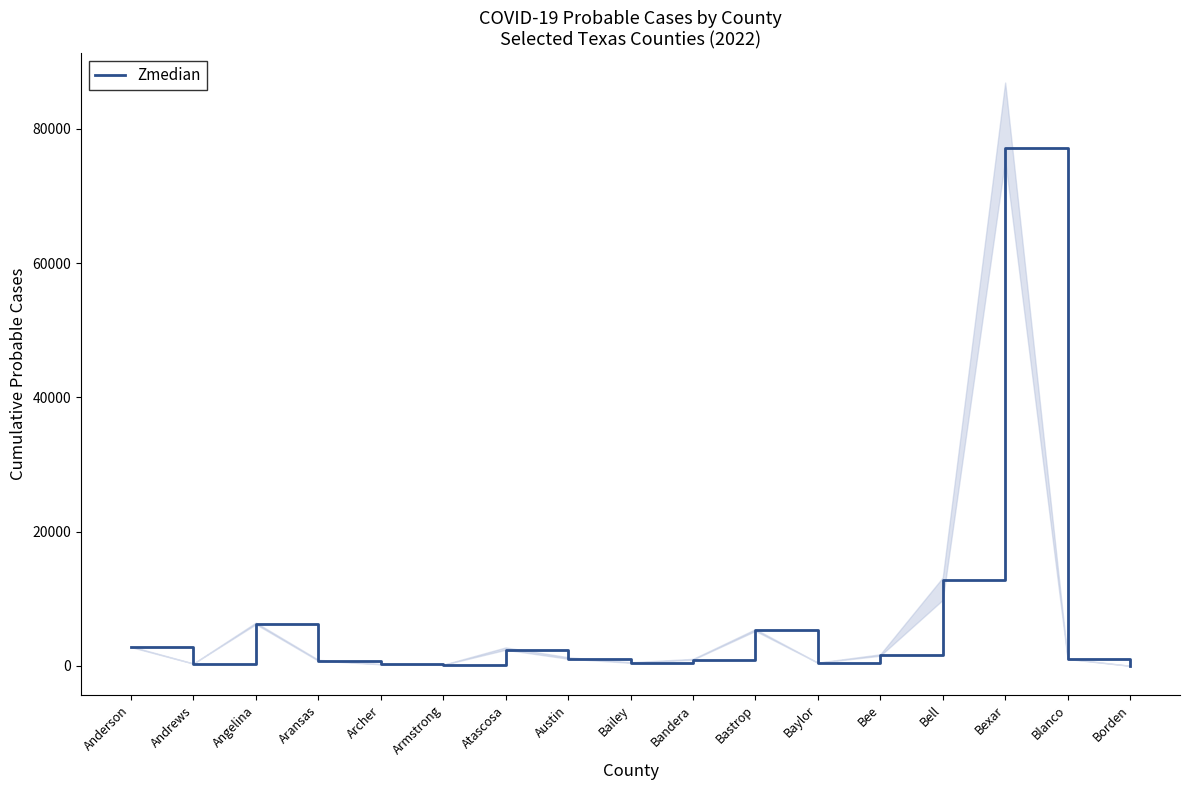

What is the label of the 12th point from the left?

Baylor